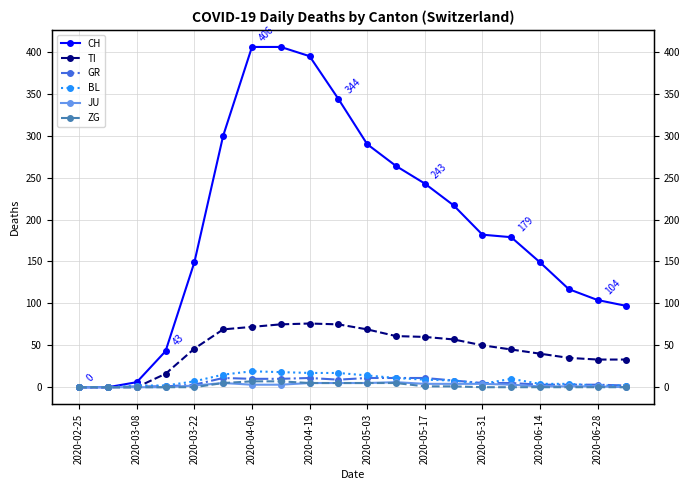

True or false: TI has more than 0 interior local peaks.

True